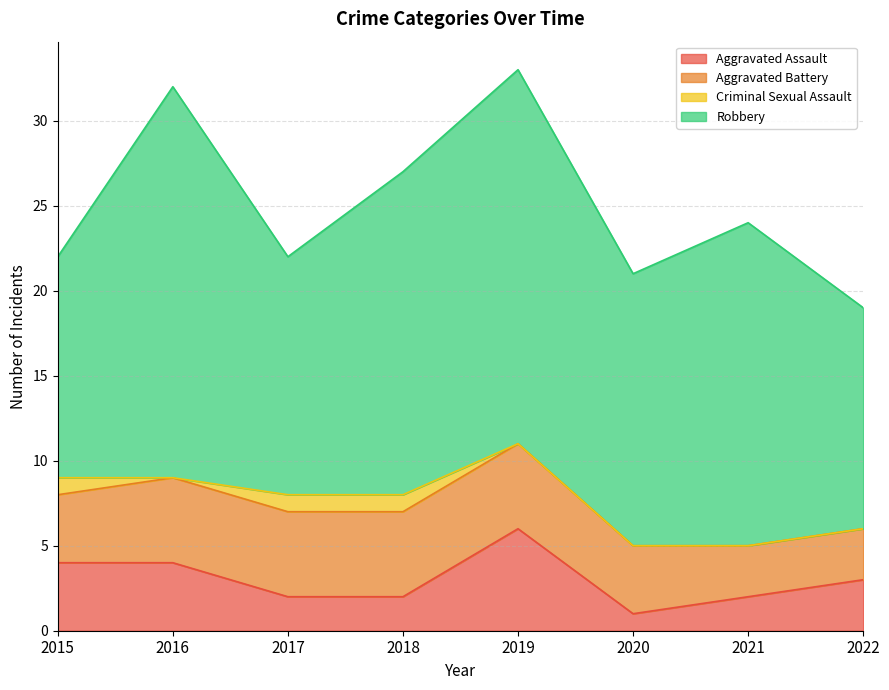

At which label does Criminal Sexual Assault reach its minimum?

2016